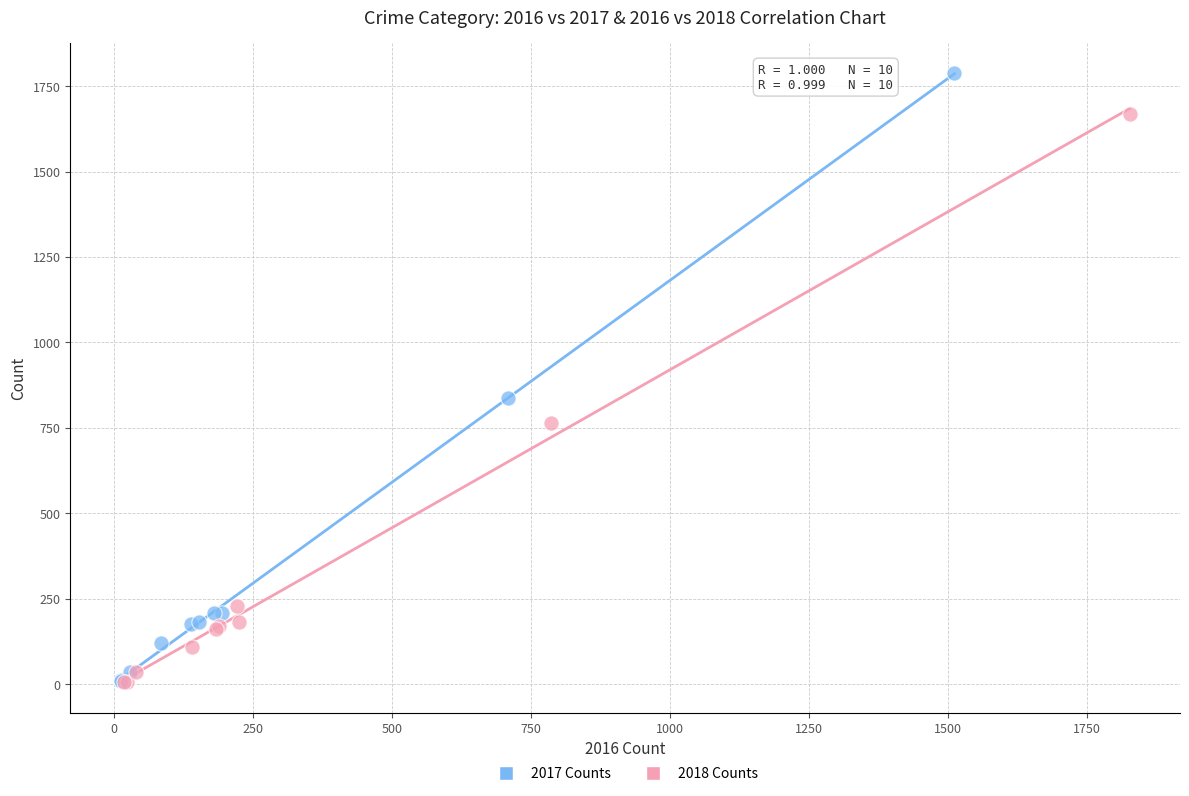

Which series has the widest spread of Y values?

2017 Counts